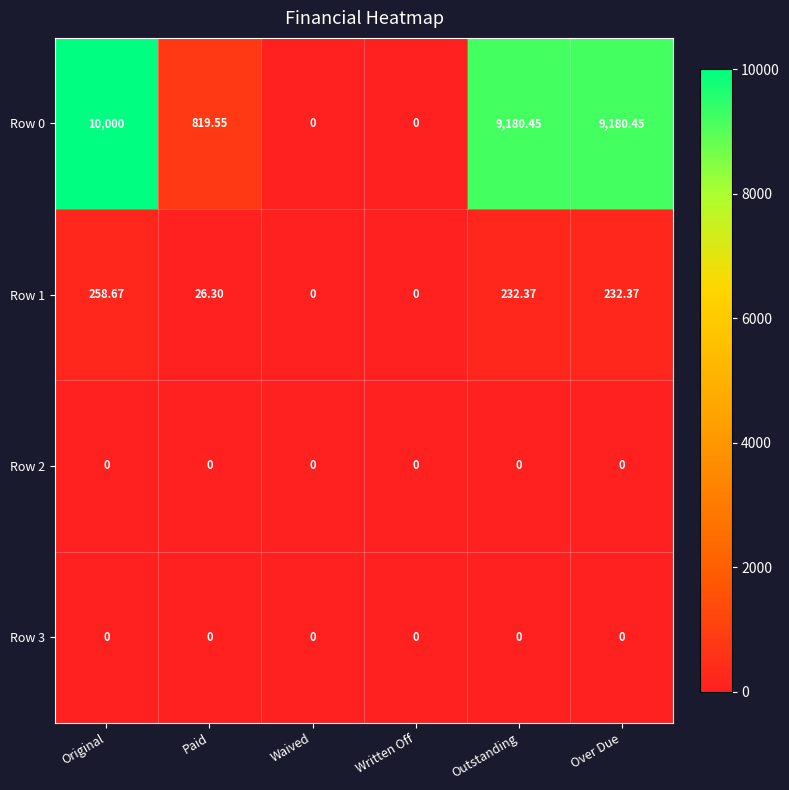

Where is Row 1 nearest to the value 129?

Paid